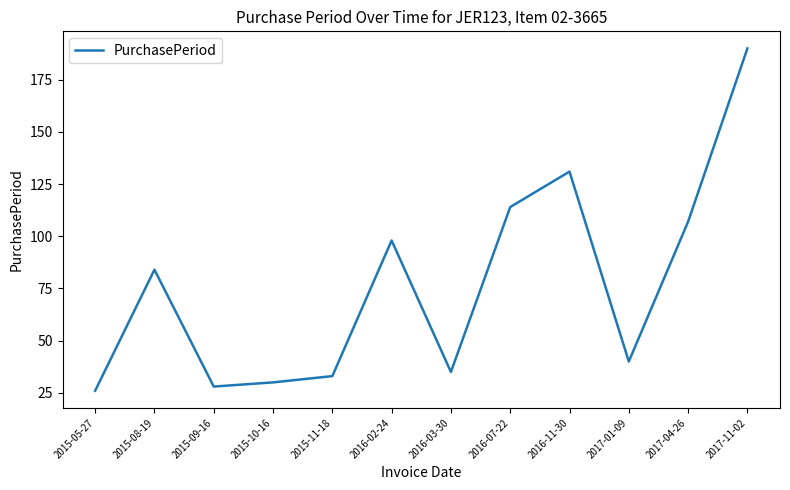

Rank the categories by value from lowest to highest.

2015-05-27, 2015-09-16, 2015-10-16, 2015-11-18, 2016-03-30, 2017-01-09, 2015-08-19, 2016-02-24, 2017-04-26, 2016-07-22, 2016-11-30, 2017-11-02